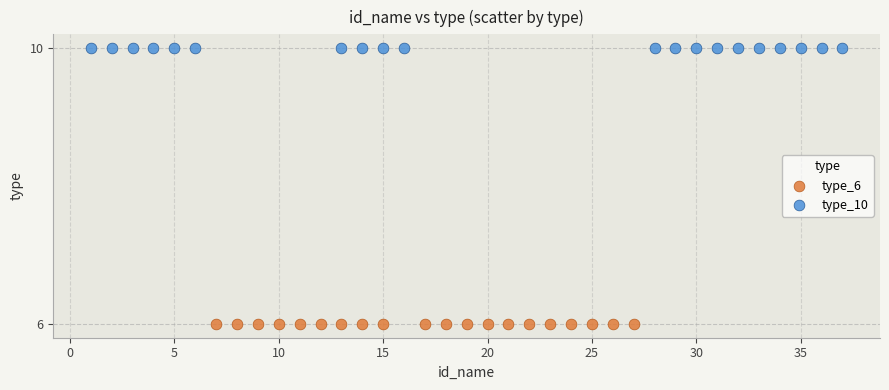

Which series contains the highest Y value?

type_10